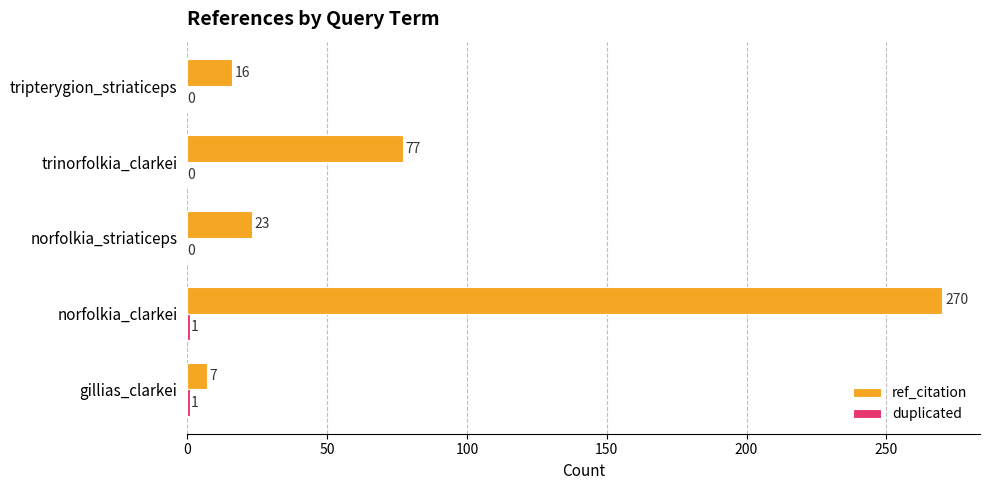

What is the sum of all ref_citation values?

393